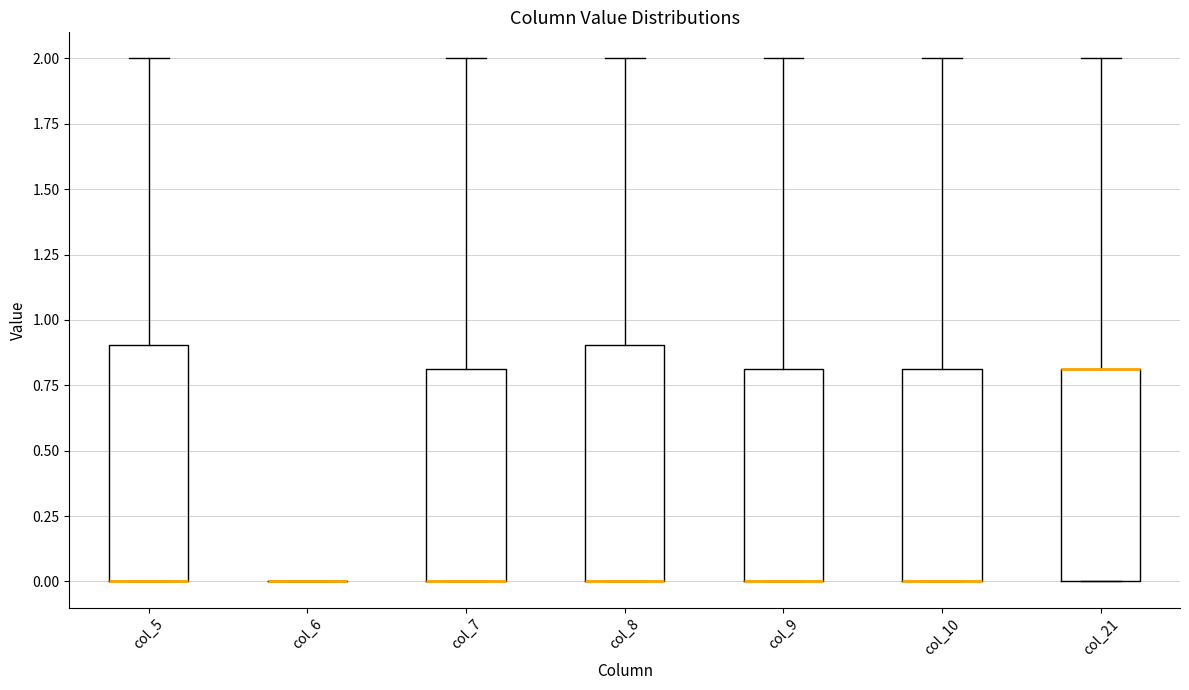

Reading left to right, transcribe this box plot: for each box, give where its median line is, the range the box spans, and where its two whiskers end, as read against the y-axis. The values are not printed on the chart, so give them approximately, as read against the axis.

col_5: median 0.0 (drawn on the box's lower edge), box 0.0 to 0.9, whiskers 0.0 to 2.0
col_6: box collapsed to a line at 0.0, whiskers 0.0 to 0.0
col_7: median 0.0 (drawn on the box's lower edge), box 0.0 to 0.8, whiskers 0.0 to 2.0
col_8: median 0.0 (drawn on the box's lower edge), box 0.0 to 0.9, whiskers 0.0 to 2.0
col_9: median 0.0 (drawn on the box's lower edge), box 0.0 to 0.8, whiskers 0.0 to 2.0
col_10: median 0.0 (drawn on the box's lower edge), box 0.0 to 0.8, whiskers 0.0 to 2.0
col_21: median 0.8 (drawn on the box's upper edge), box 0.0 to 0.8, whiskers 0.0 to 2.0